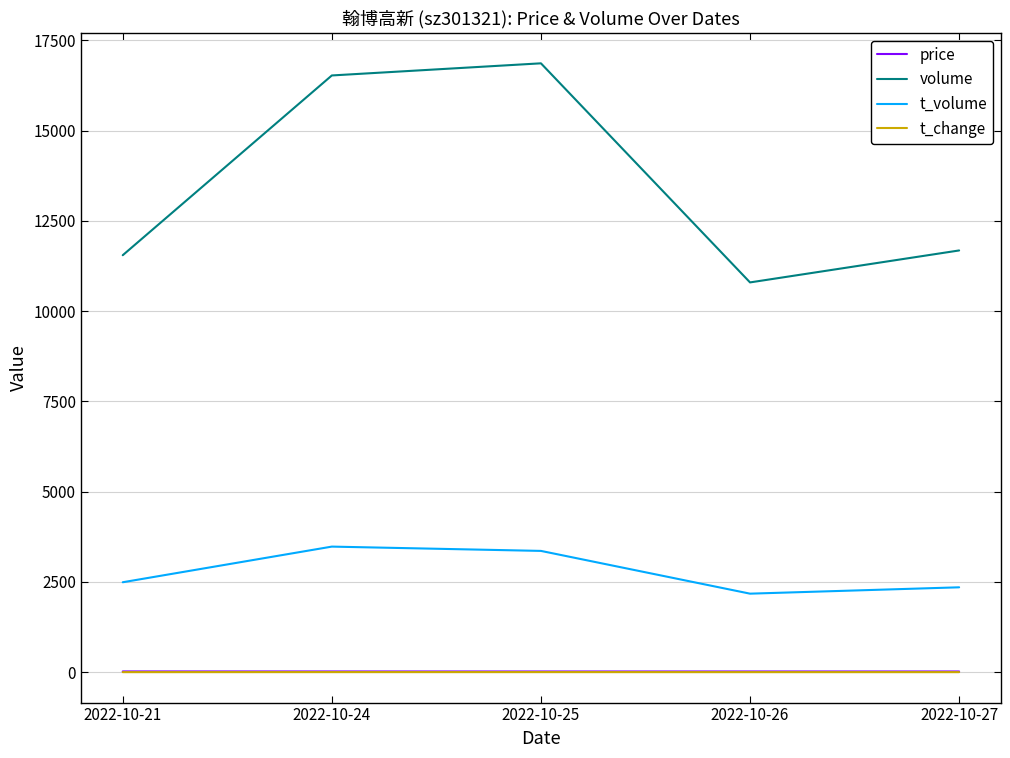

True or false: t_volume and t_change cross at least once.

False